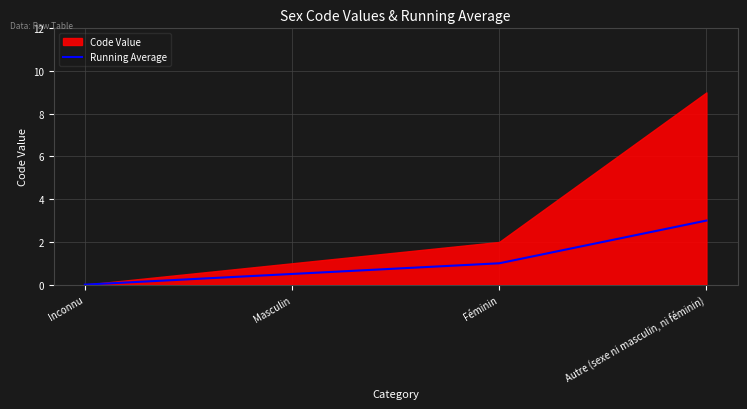

True or false: the data shows -1.2 at Inconnu.

False